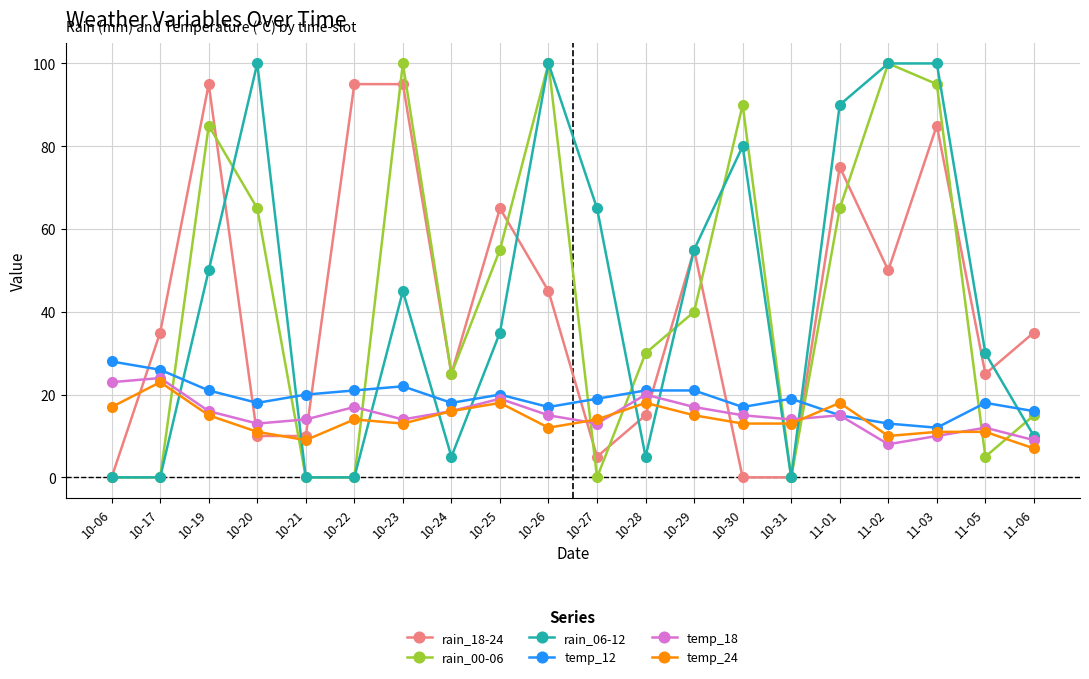

What is the average value of the temp_12 series?

19